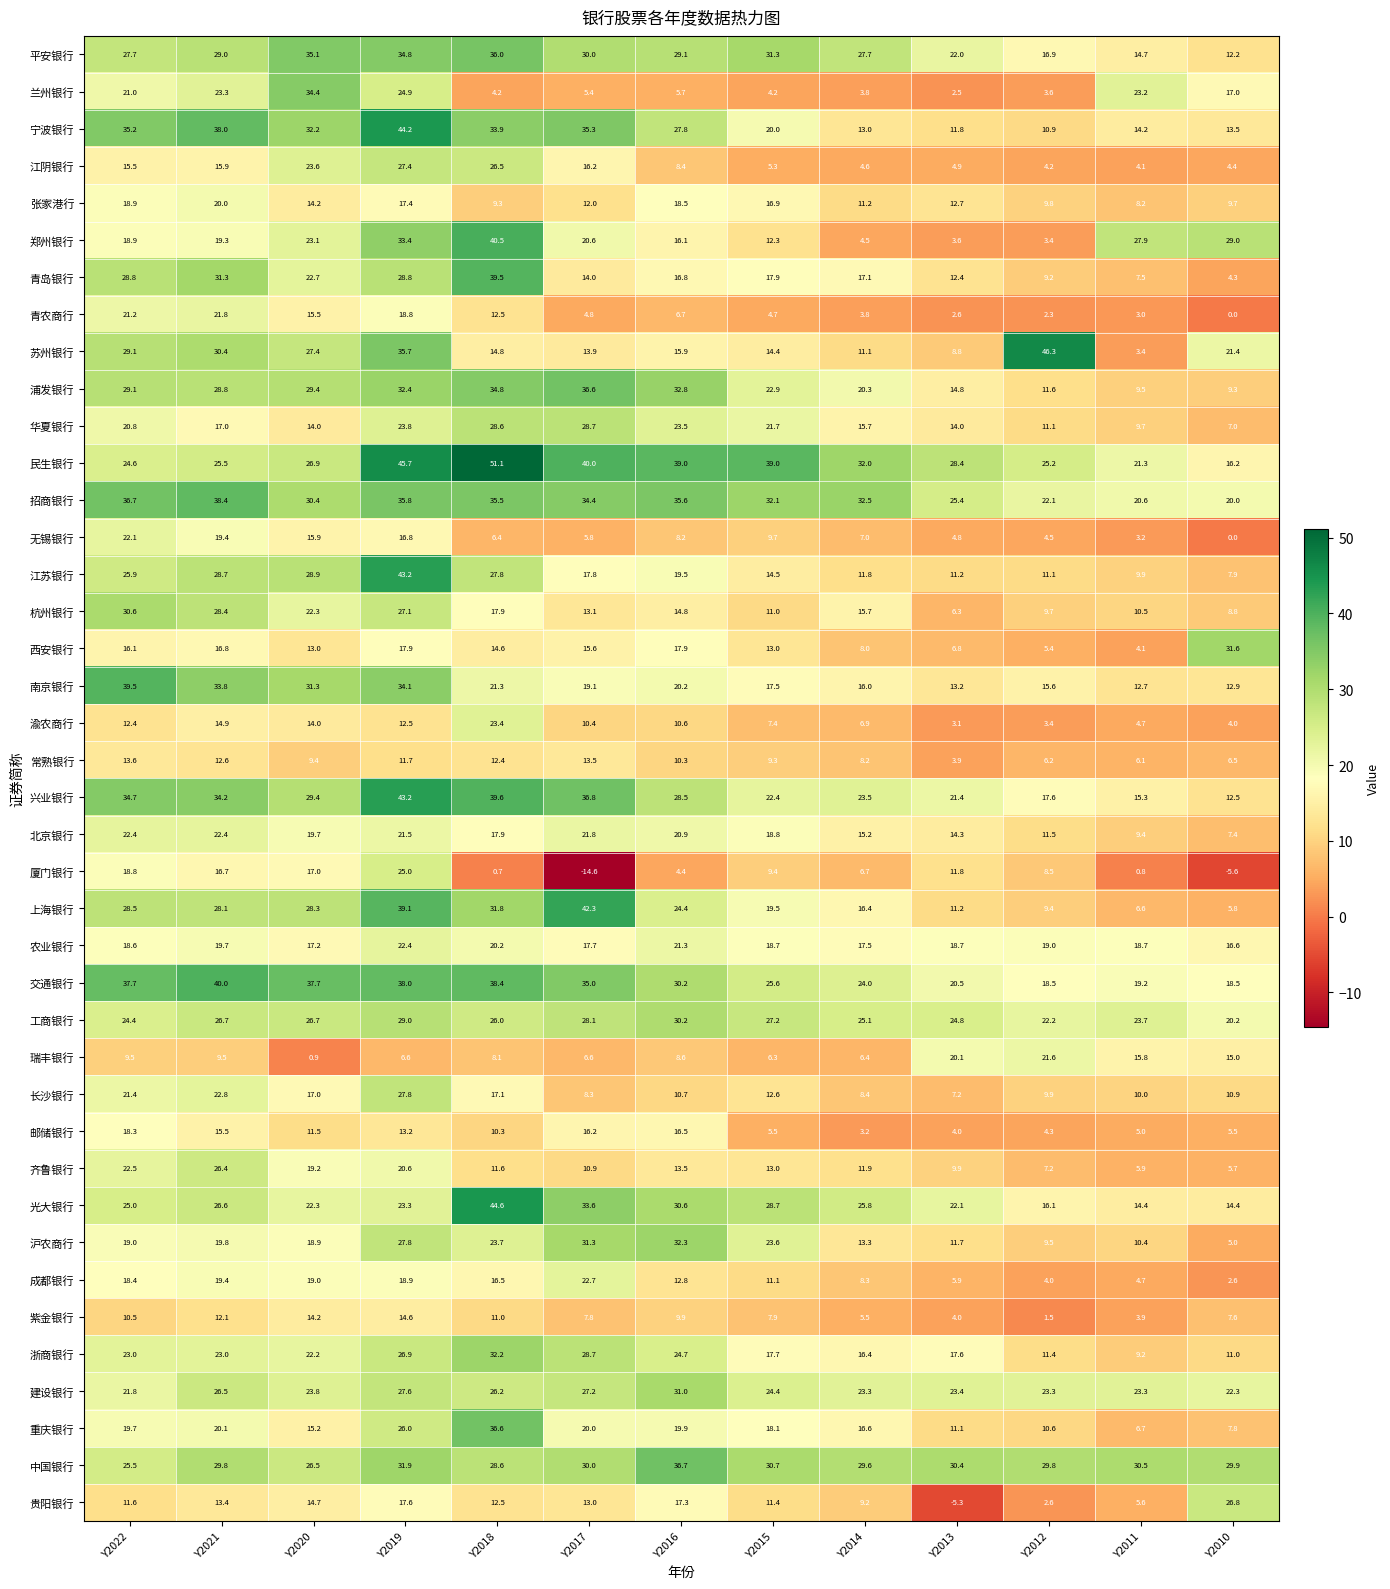

How many data points does each series have?

13